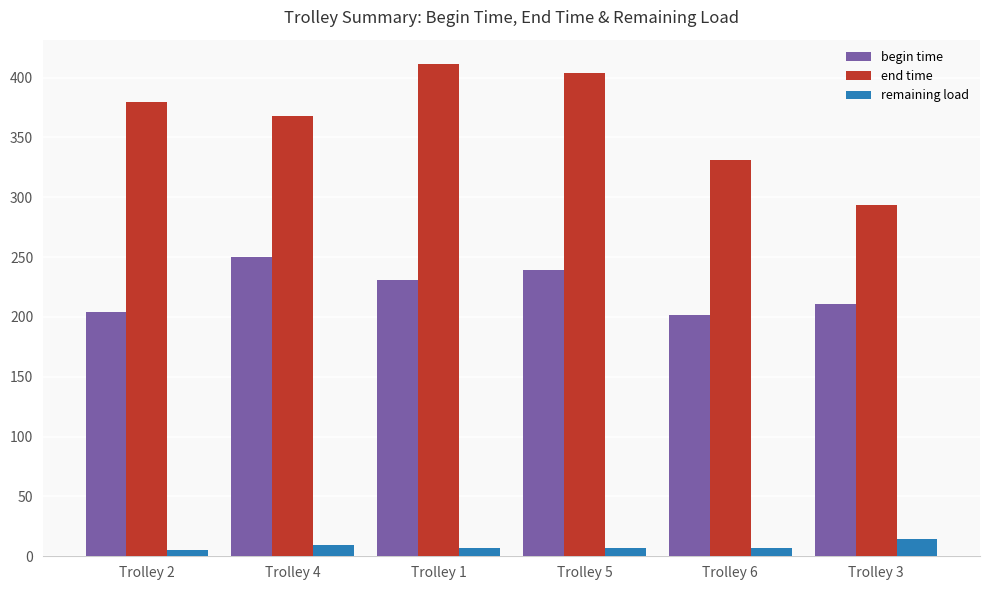

What is the label of the 3rd bar from the left?

Trolley 1